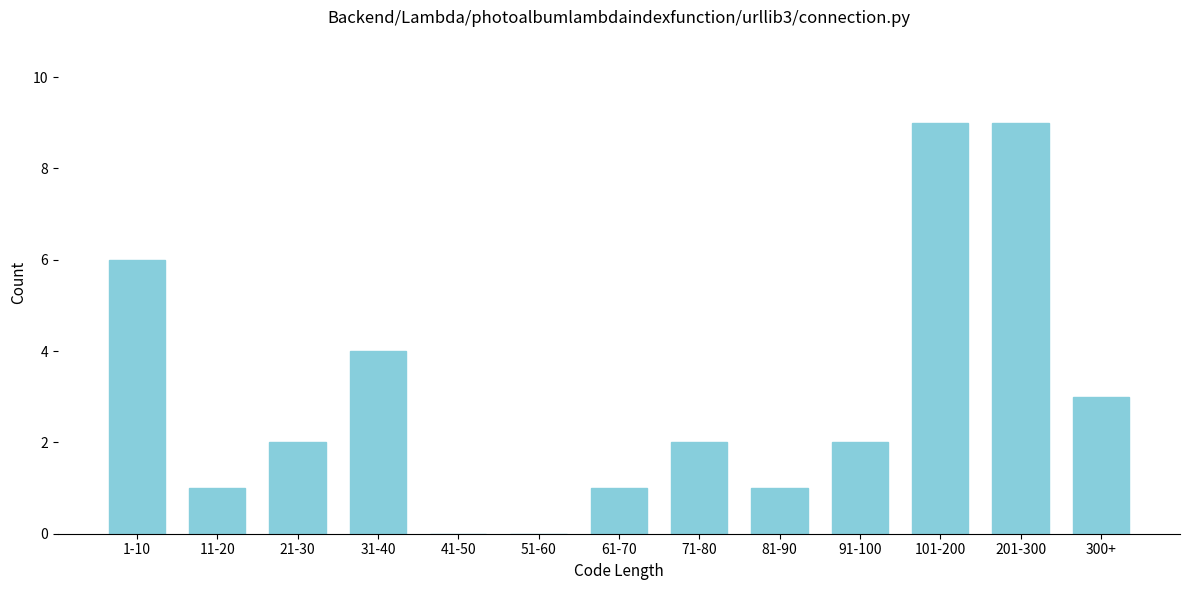

Reading right to left, extract all data points from this chart.

300+=3	201-300=9	101-200=9	91-100=2	81-90=1	71-80=2	61-70=1	51-60=0	41-50=0	31-40=4	21-30=2	11-20=1	1-10=6